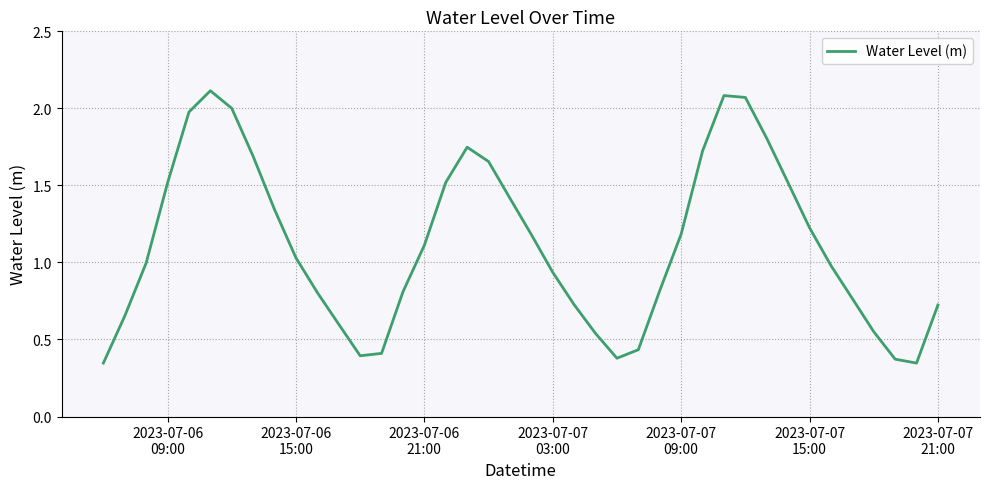

What is the difference between the maximum and minimum values?

1.8